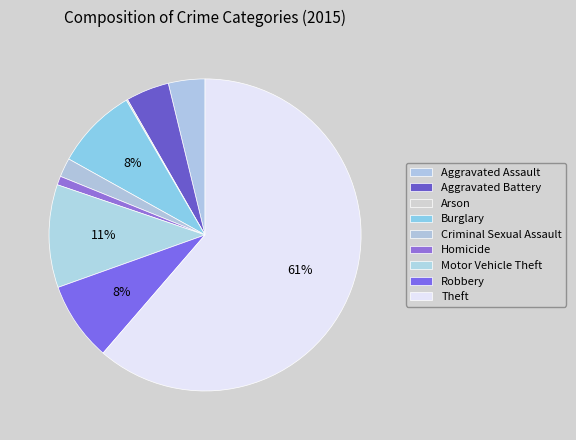

How many slices are in this pie chart?

9